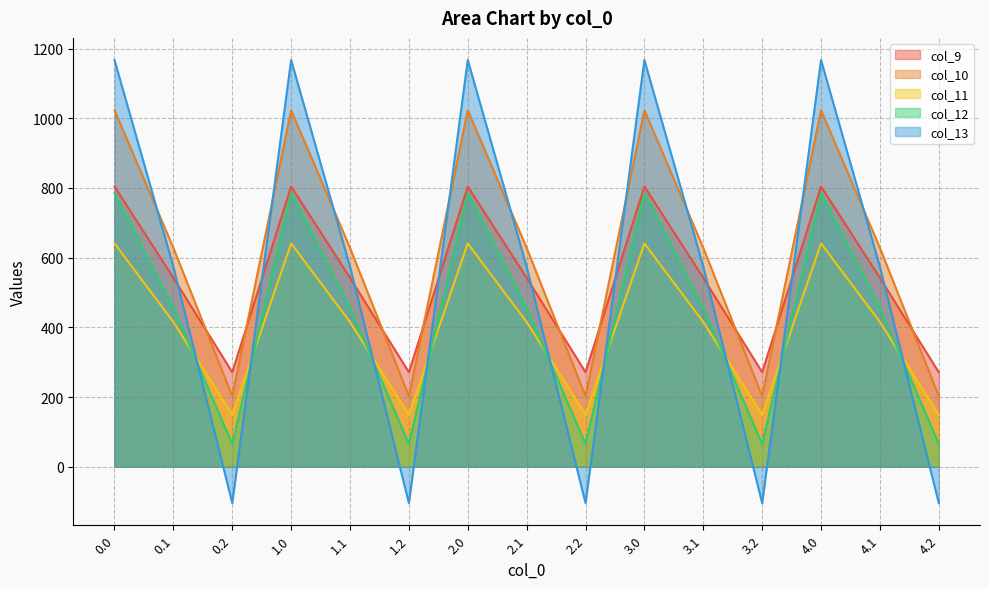

What is the label of the 15th point from the left?

4.2